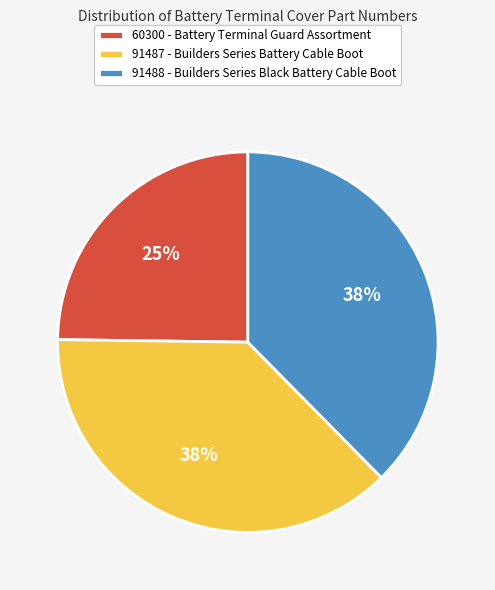

To the nearest percent, what is the difference between the largest and smallest slice percentages?

13%